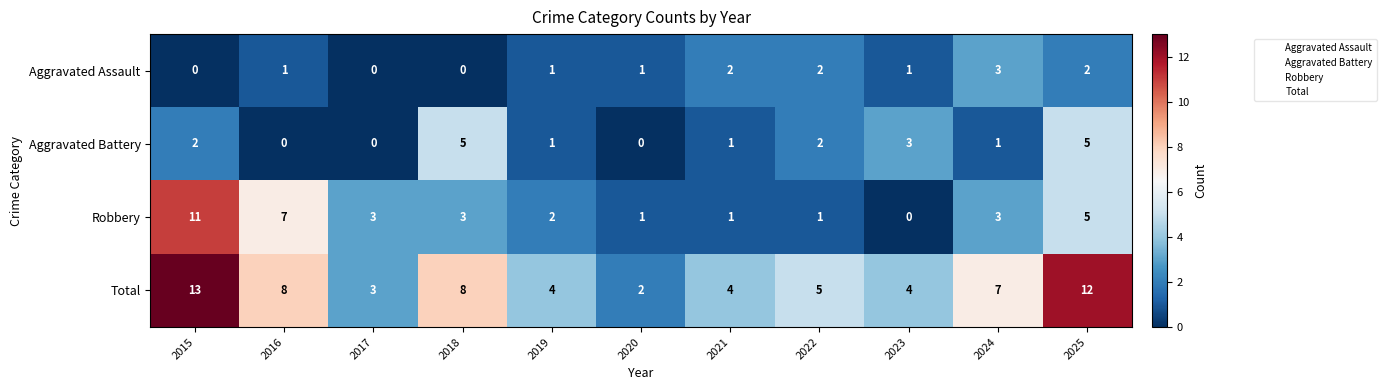

Where does the Aggravated Battery series first go above 1?

2015